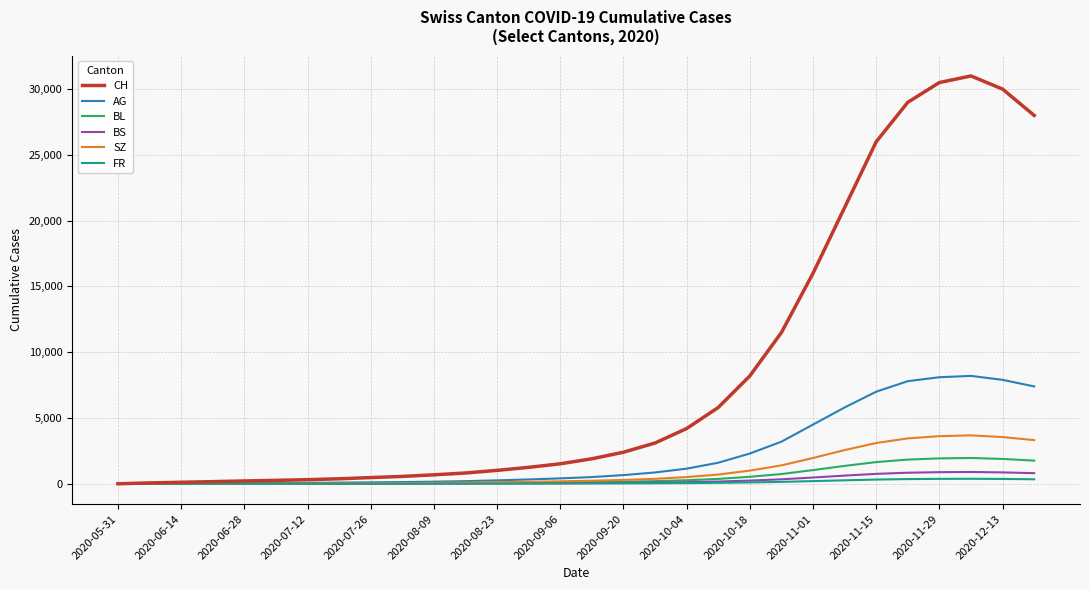

At how many categories does at least one series exceed 3995?

12